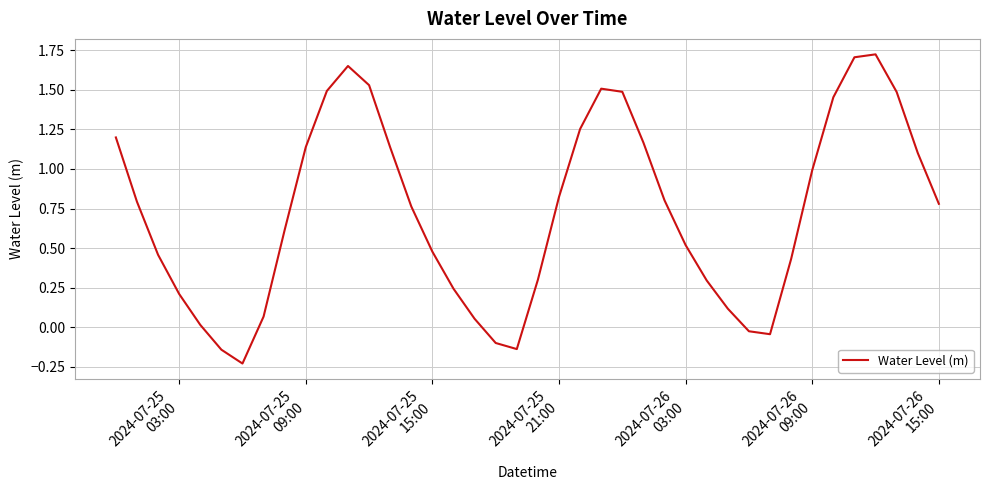

What is the difference between the maximum and minimum values?

2.0